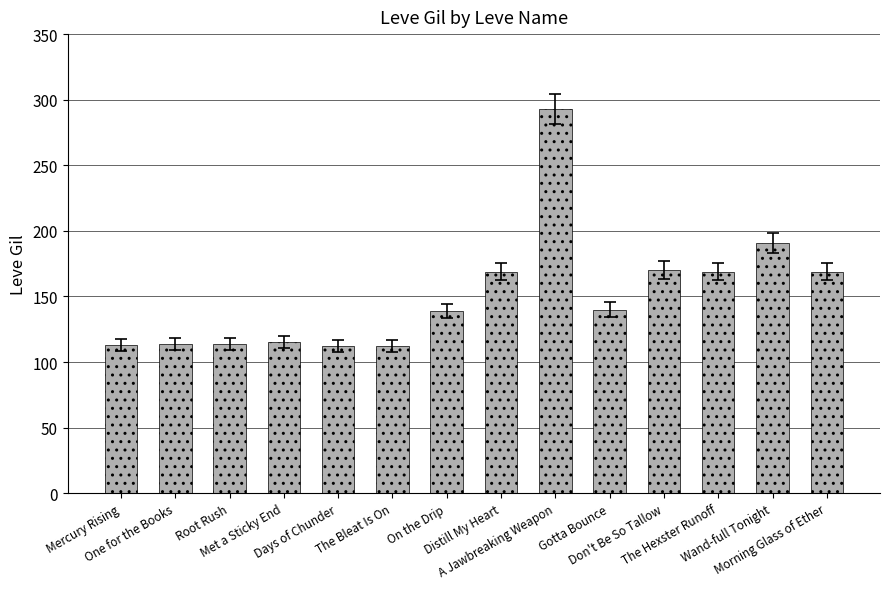

What is the minimum value shown in the chart?

112